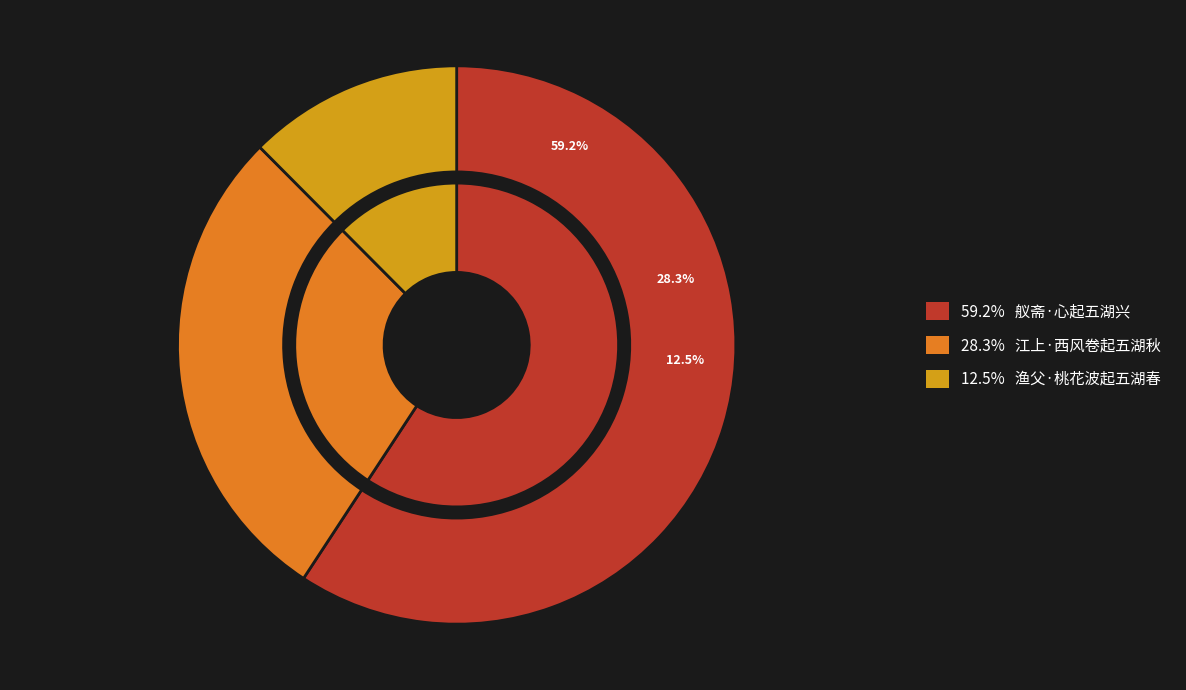

True or false: 渔父·桃花波起五湖春 accounts for 26% of the total.

False